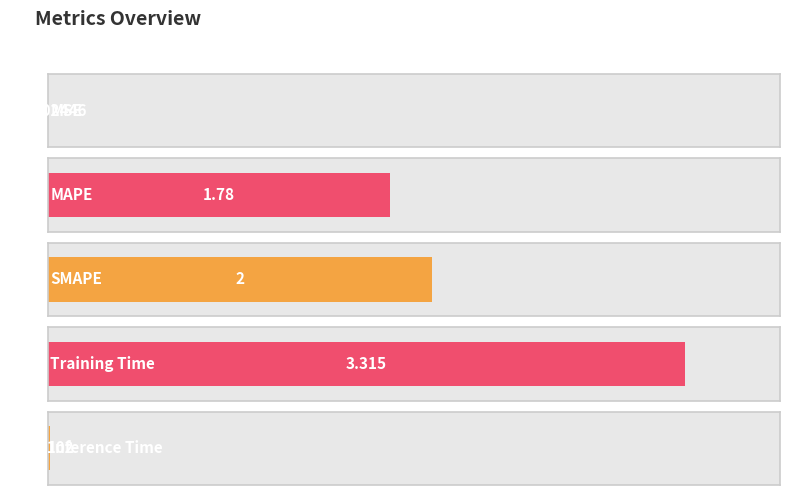

What is the difference between the values at MAPE and Inference Time?

1.8